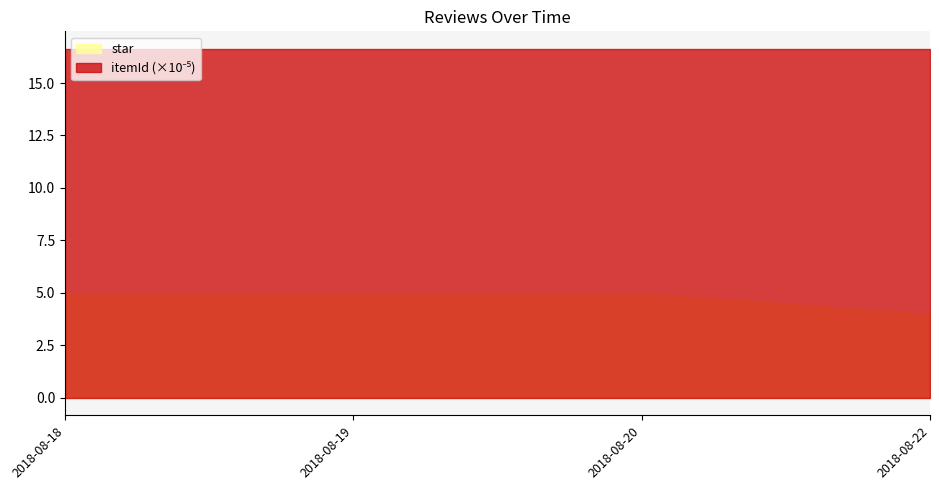

Reading left to right, list all the values displayed in this chart.

star: 5	5	5	4
itemId: 1663050	1663050	1663050	1663050